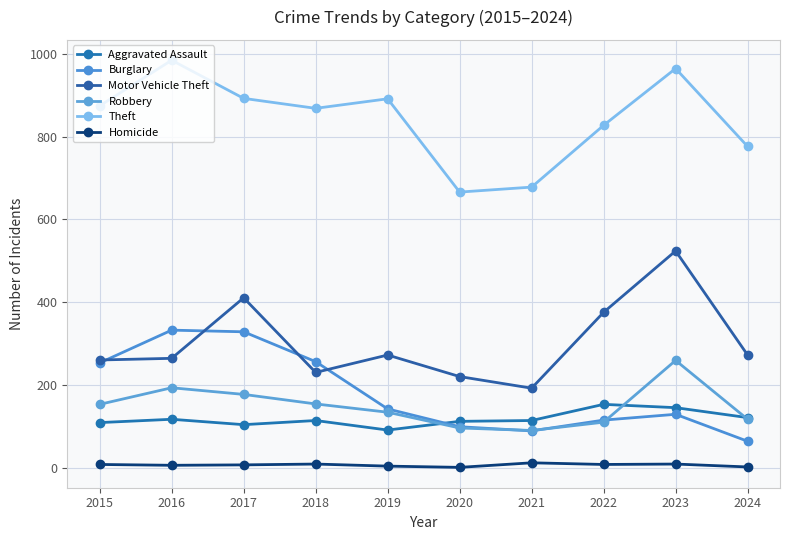

Is this an area chart (filled region under the line)?

No